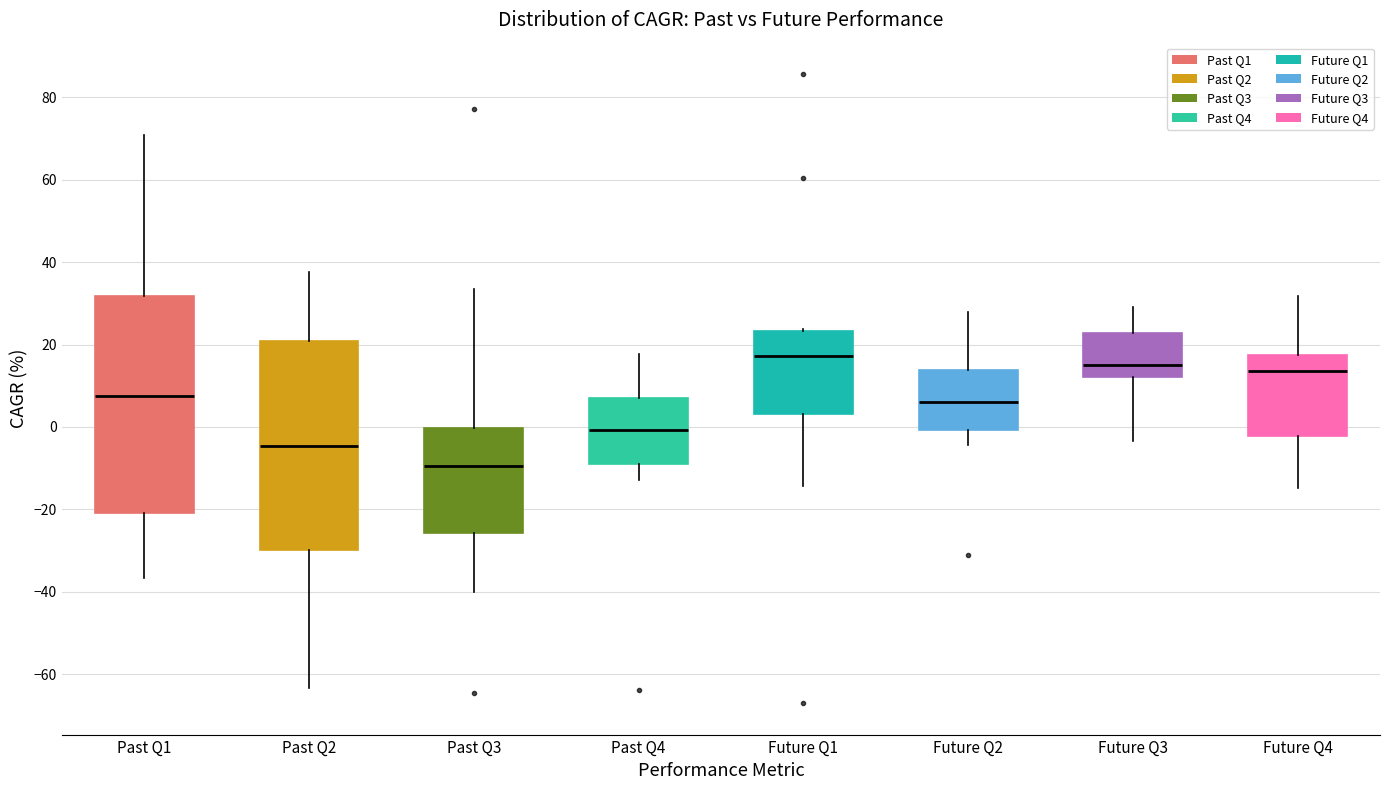

Where does the lower whisker of the box for Future Q2 end on the y-axis? The values are not printed on the chart, so give them approximately, as read against the axis.

-4